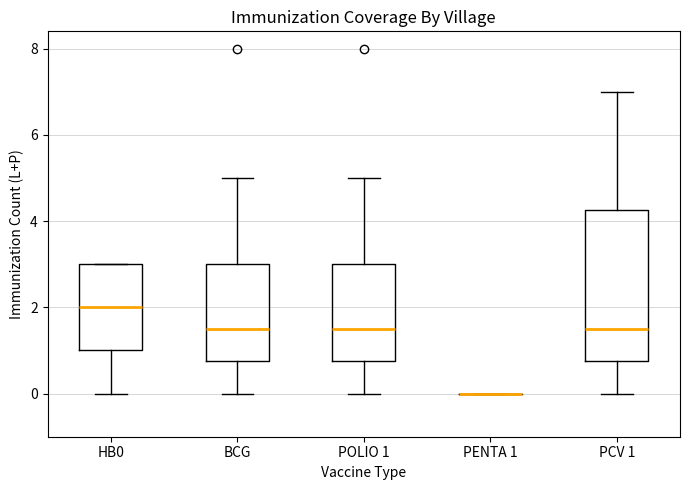

Which box is the tallest, from its lower edge to its upper edge?

PCV 1